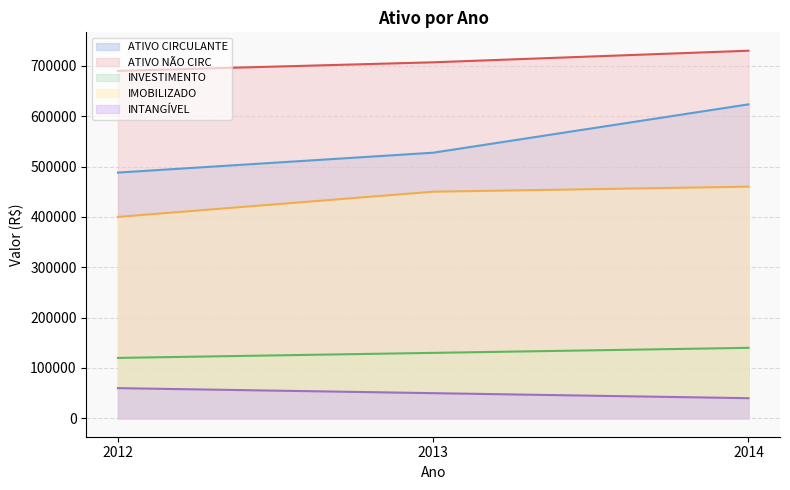

Reading left to right, extract all data points from this chart.

ATIVO CIRCULANTE: 488000	527500	623500
ATIVO NÃO CIRC: 690000	707000	730000
INVESTIMENTO: 120000	130000	140000
IMOBILIZADO: 400000	450000	460000
INTANGÍVEL: 60000	50000	40000